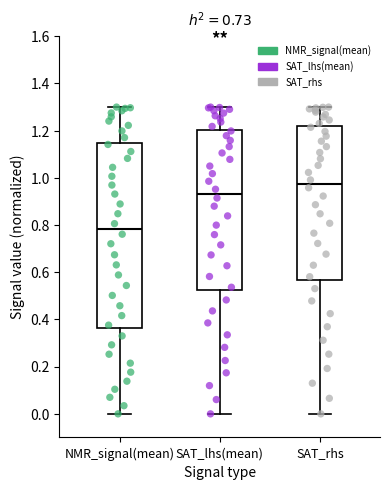

Reading left to right, read every box against the y-axis: the position of its median line, the range the box covers, and the ends of its whiskers. The values are not printed on the chart, so give them approximately, as read against the axis.

NMR_signal(mean): median 0.78, box 0.36 to 1.14, whiskers 0.00 to 1.30
SAT_lhs(mean): median 0.94, box 0.52 to 1.20, whiskers 0.00 to 1.30
SAT_rhs: median 0.98, box 0.56 to 1.22, whiskers 0.00 to 1.30